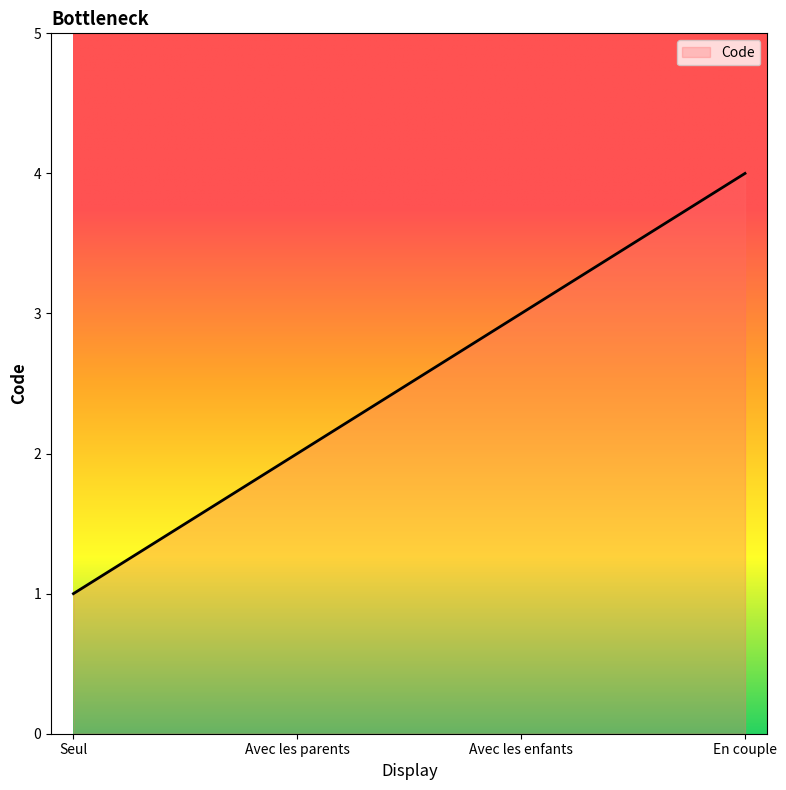

What is the change in value from Avec les parents to En couple?

+2